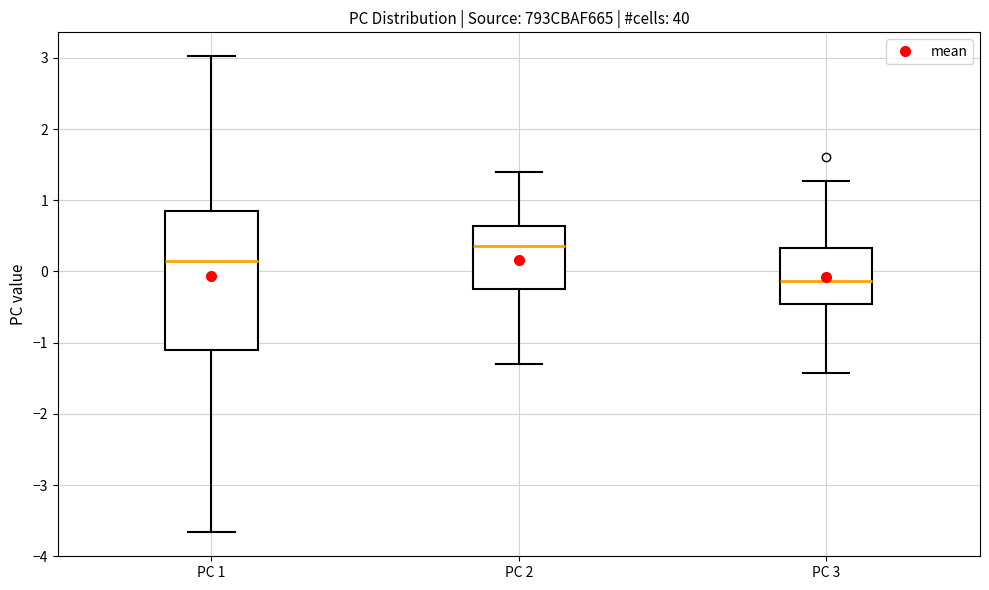

Where is the lower edge of the box for PC 3 on the y-axis? The values are not printed on the chart, so give them approximately, as read against the axis.

-0.5